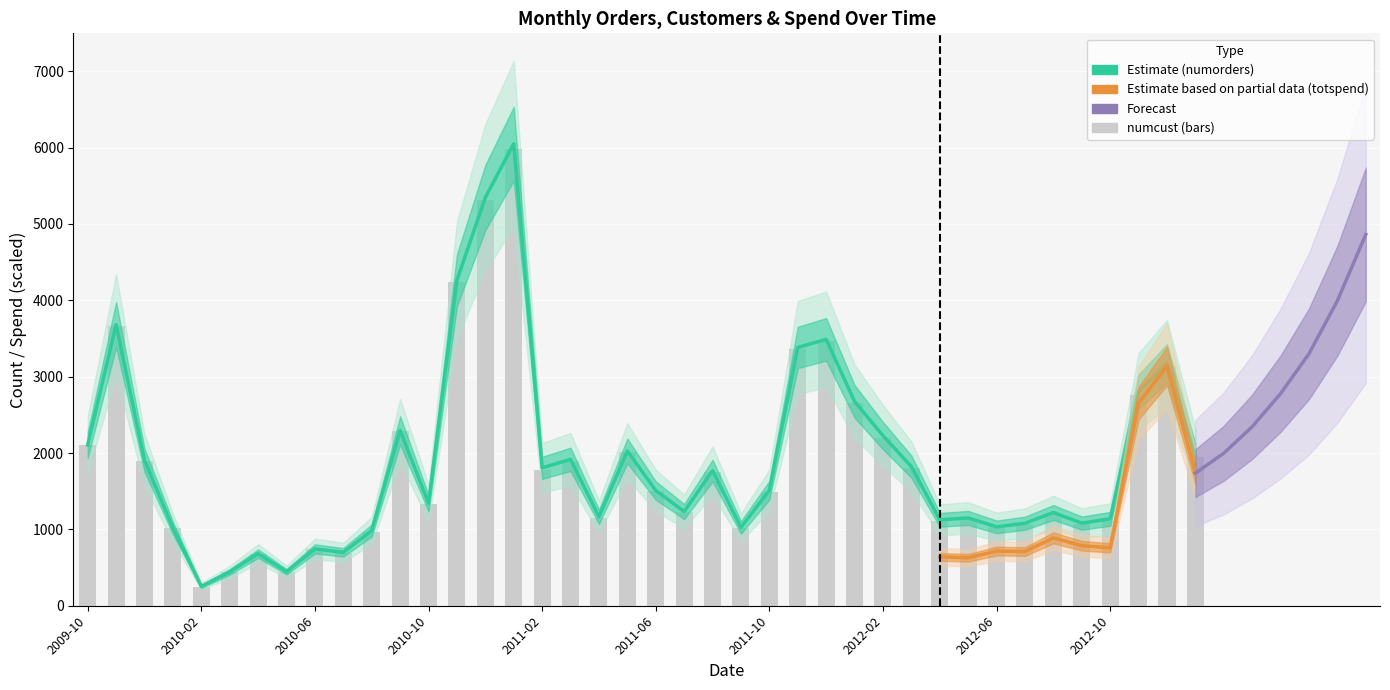

True or false: numorders has a value of 98 at 2010-03.

False